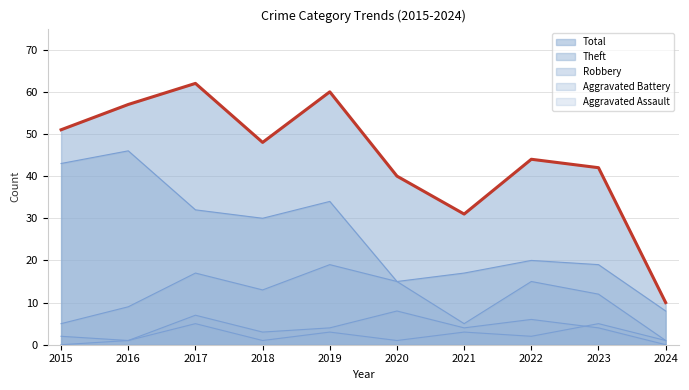

Reading right to left, extract all data points from this chart.

Total: 2024=10	2023=42	2022=44	2021=31	2020=40	2019=60	2018=48	2017=62	2016=57	2015=51
Theft: 2024=8	2023=19	2022=20	2021=17	2020=15	2019=34	2018=30	2017=32	2016=46	2015=43
Robbery: 2024=1	2023=12	2022=15	2021=5	2020=15	2019=19	2018=13	2017=17	2016=9	2015=5
Aggravated Battery: 2024=0	2023=4	2022=6	2021=4	2020=8	2019=4	2018=3	2017=7	2016=1	2015=2
Aggravated Assault: 2024=1	2023=5	2022=2	2021=3	2020=1	2019=3	2018=1	2017=5	2016=1	2015=0